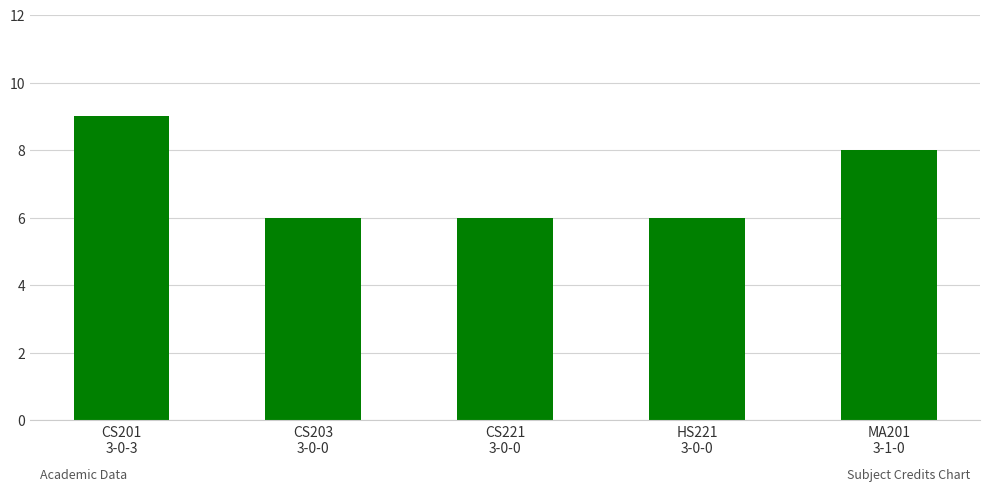

What is the value of the 5th bar from the left?

8